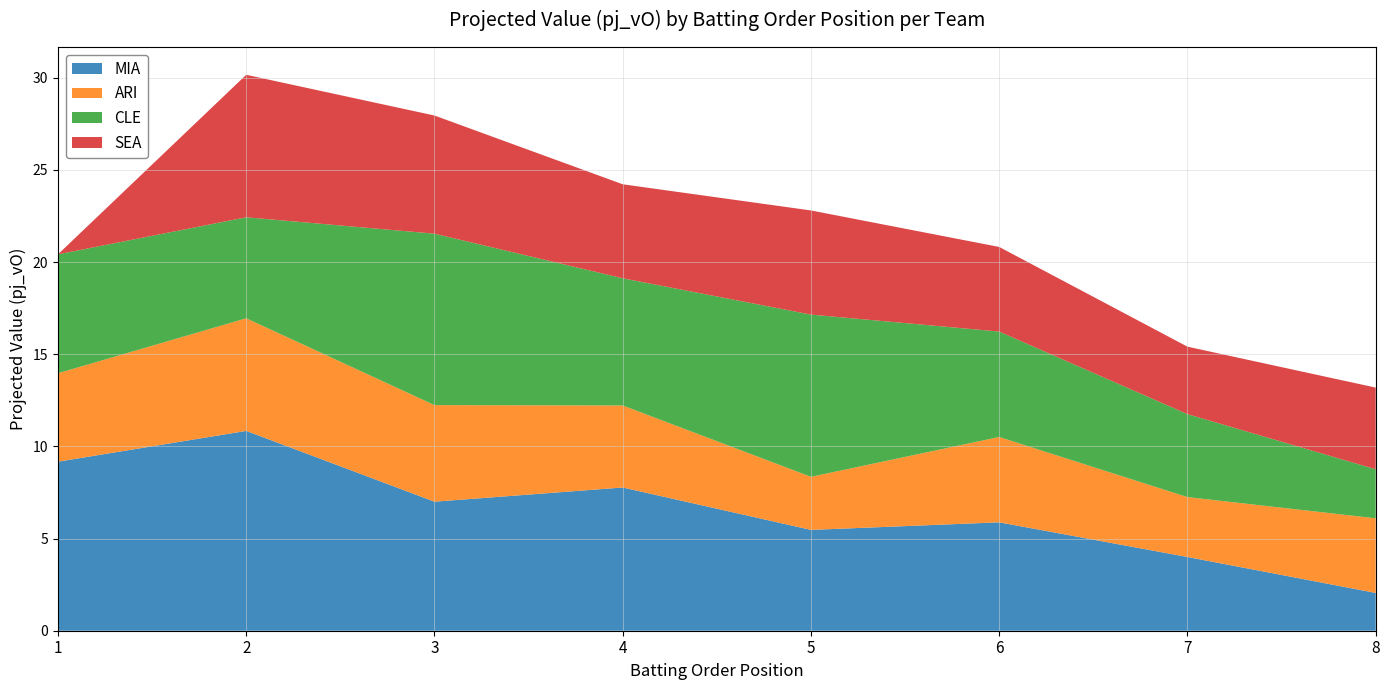

Reading left to right, transcribe all the data shown in this chart.

MIA: 9.2	10.8	7.0	7.8	5.5	5.9	4.0	2.0
ARI: 4.8	6.1	5.2	4.5	2.9	4.6	3.2	4.0
CLE: 6.5	5.5	9.3	6.9	8.8	5.7	4.5	2.7
SEA: 0.0	7.7	6.4	5.1	5.7	4.6	3.7	4.4